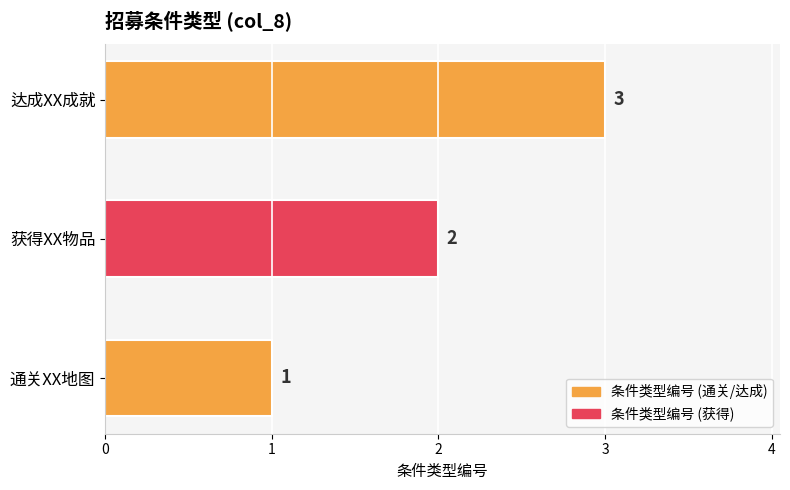

Rank the categories by value from highest to lowest.

达成XX成就, 获得XX物品, 通关XX地图